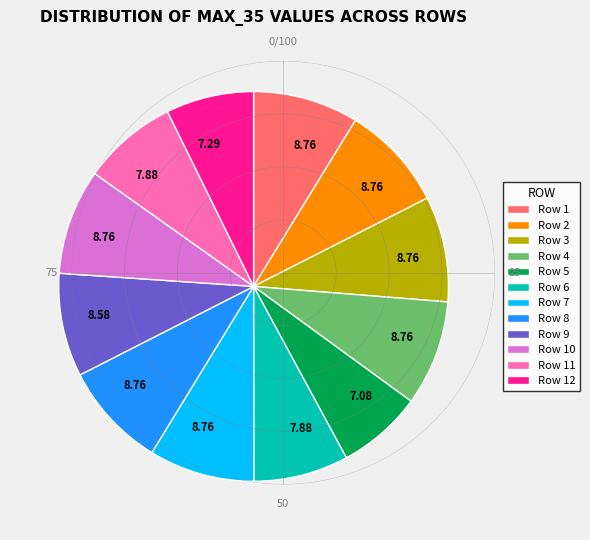

Combined, do Row 5 and Row 8 account for over 50%?

No